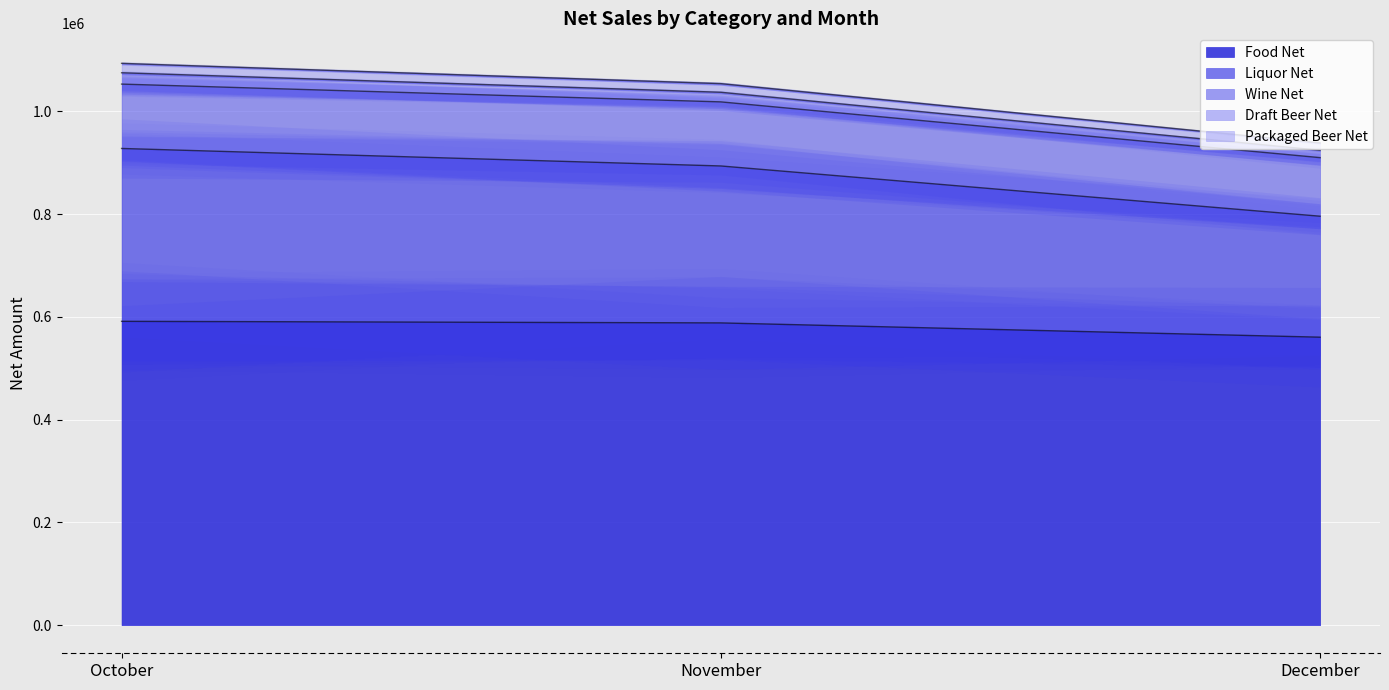

What is the difference between the highest and lowest values at November?

465773.0